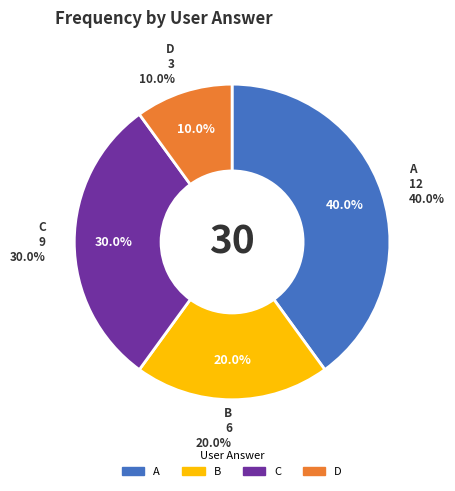

Does any single category account for the majority?

No